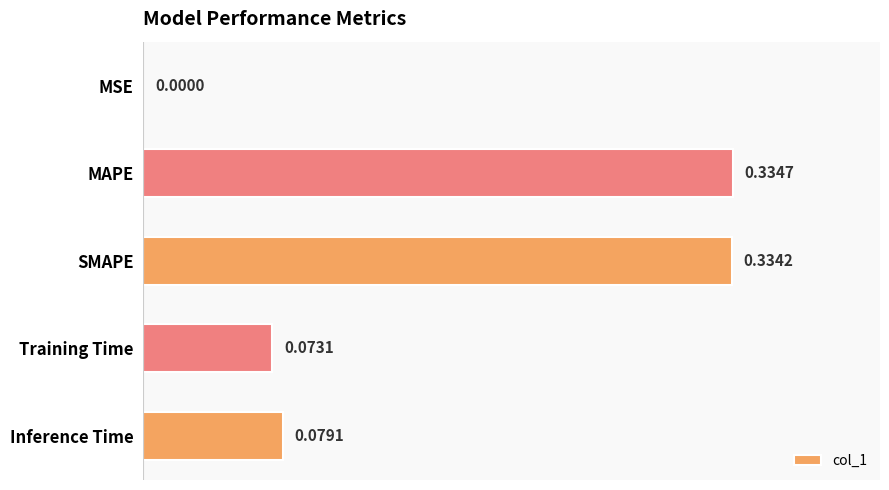

At which category does the chart reach its peak across all series?

MAPE